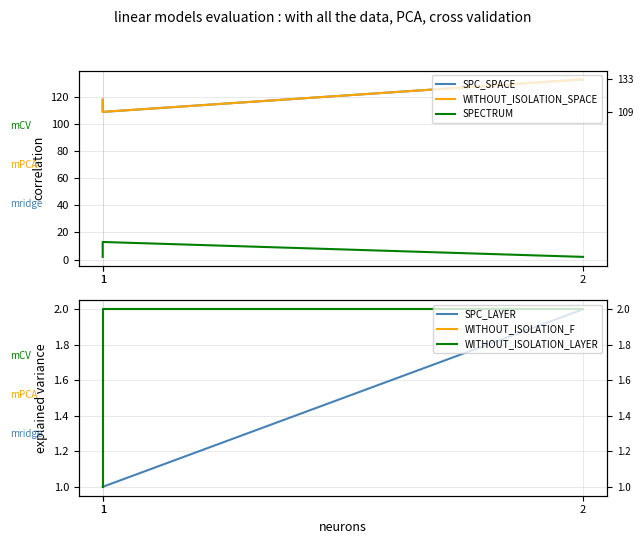

Rank the series at 1 from lowest to highest value.

SPC_LAYER, WITHOUT_ISOLATION_F, WITHOUT_ISOLATION_LAYER, SPECTRUM, SPC_SPACE, WITHOUT_ISOLATION_SPACE